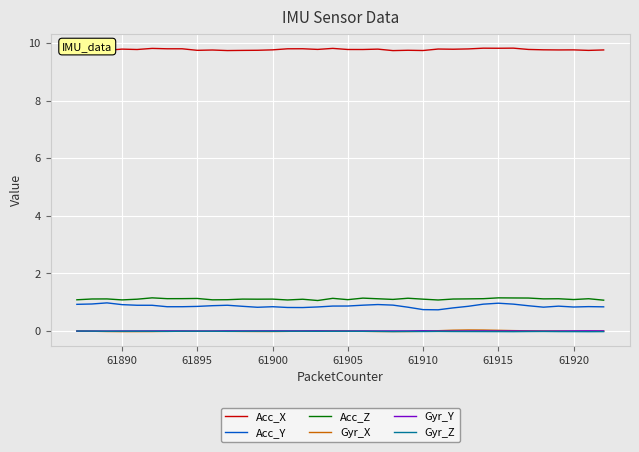

True or false: Acc_Z and Gyr_Z intersect in this chart.

False